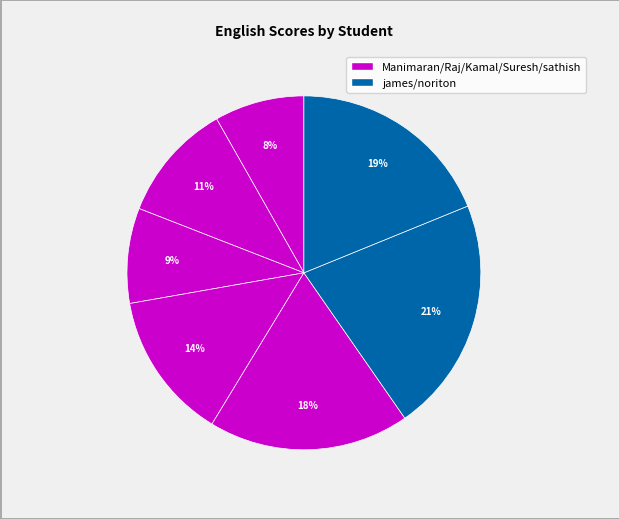

How many slices are in this pie chart?

7